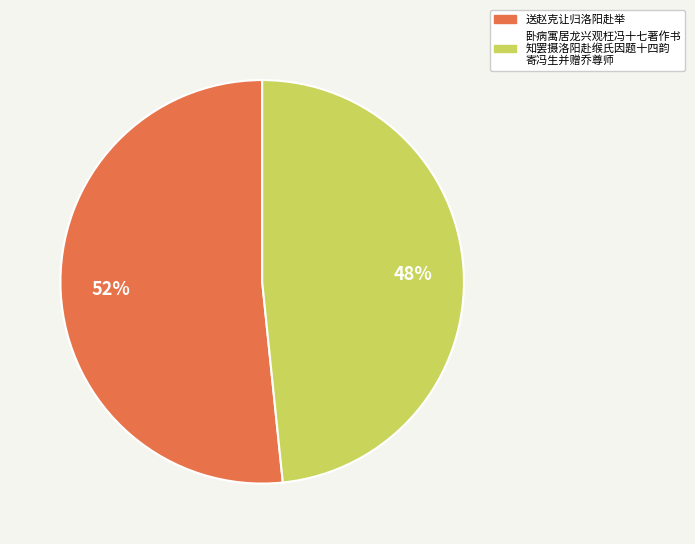

Is there a majority slice in this chart?

Yes